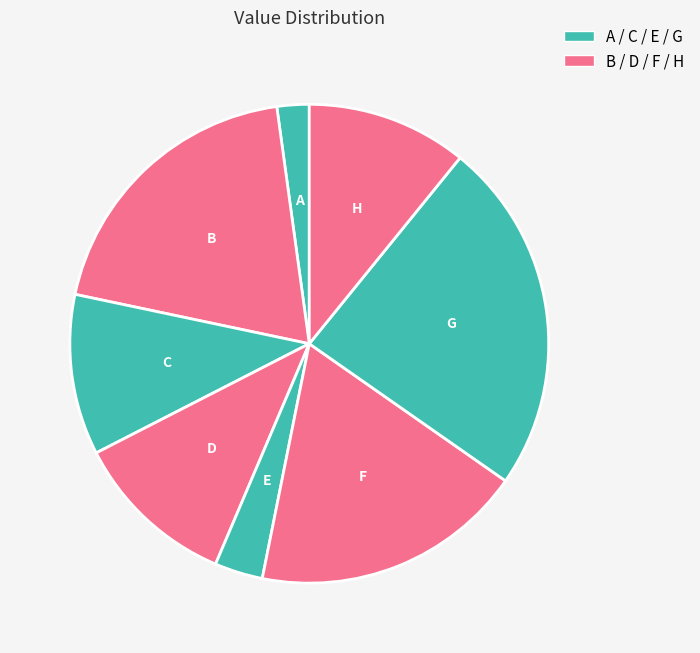

Approximately how many times larger is the value at H compared to E?

3.3